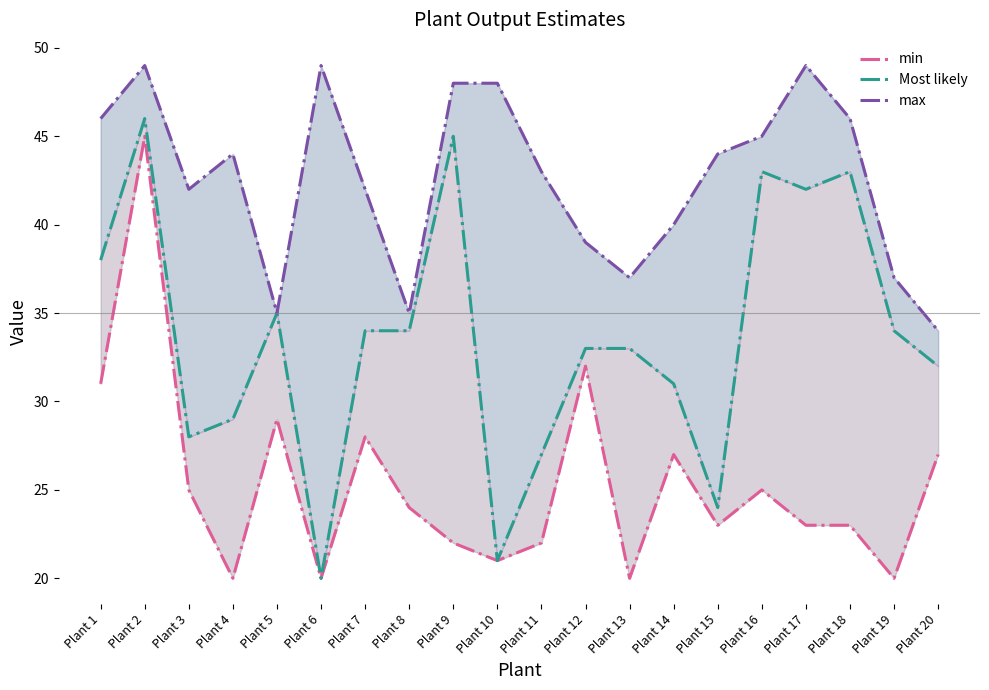

The max series shows 37 at Plant 19. True or false?

True